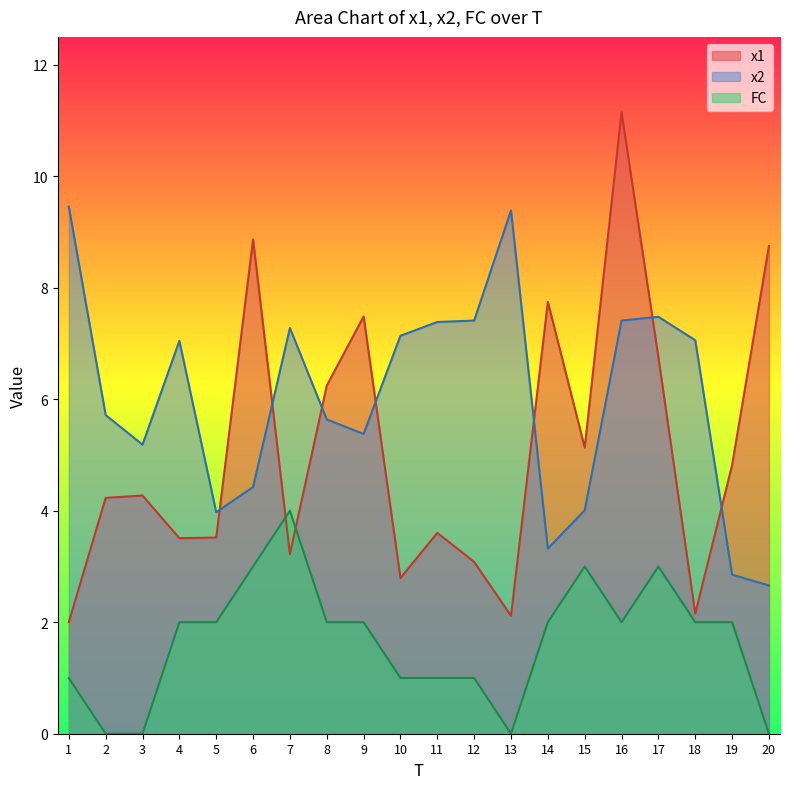

At which label is x2 closest to 6?

2